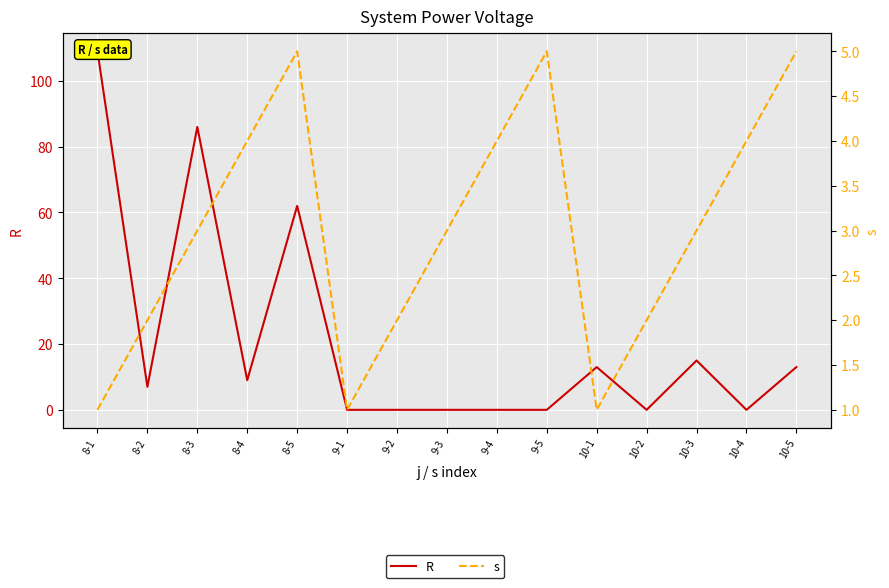

Rank the series at 9-3 from lowest to highest value.

R, s